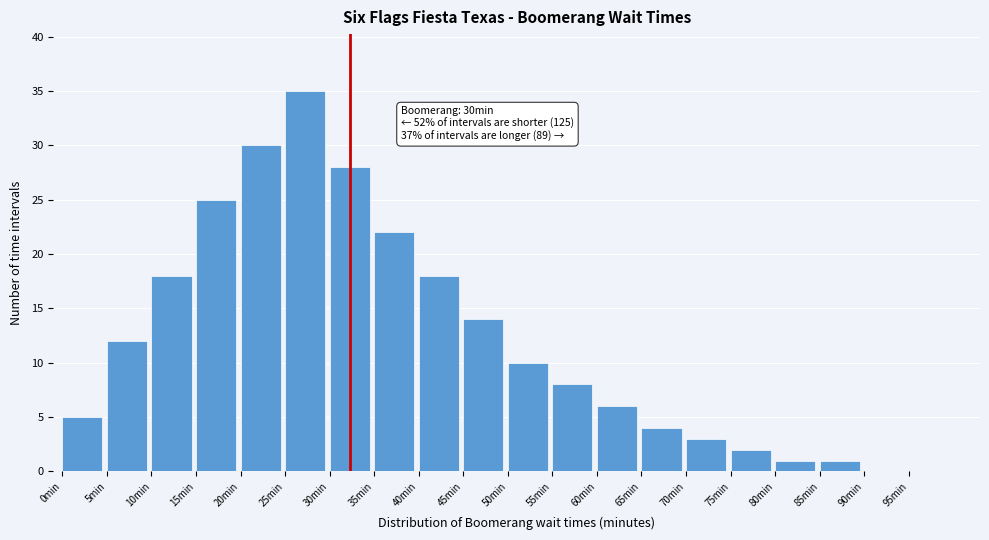

Reading left to right, extract all data points from this chart.

0min=5	5min=12	10min=18	15min=25	20min=30	25min=35	30min=28	35min=22	40min=18	45min=14	50min=10	55min=8	60min=6	65min=4	70min=3	75min=2	80min=1	85min=1	90min=0	95min=0